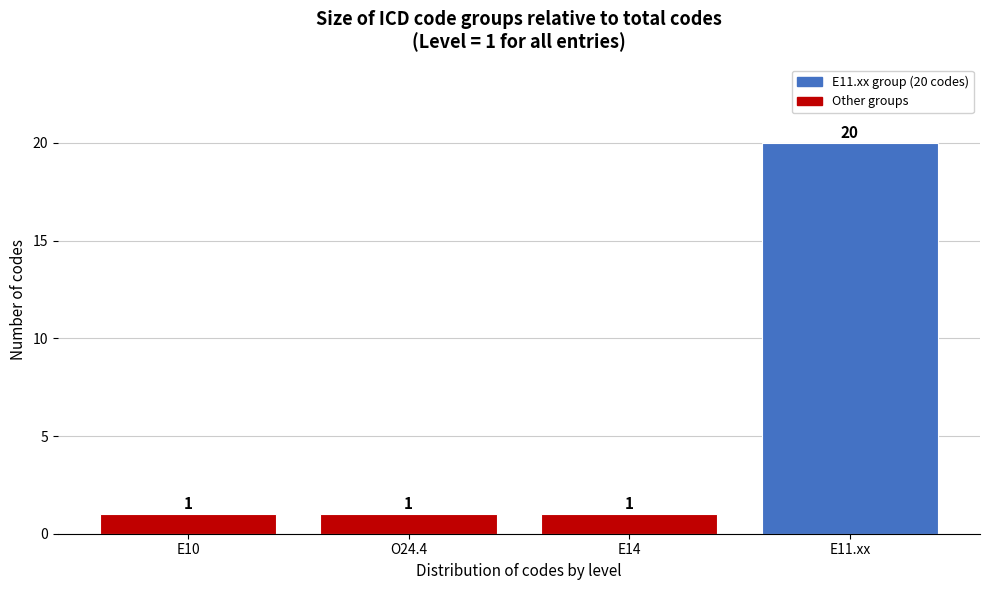

Reading right to left, transcribe all the data shown in this chart.

E11.xx=20	E14=1	O24.4=1	E10=1